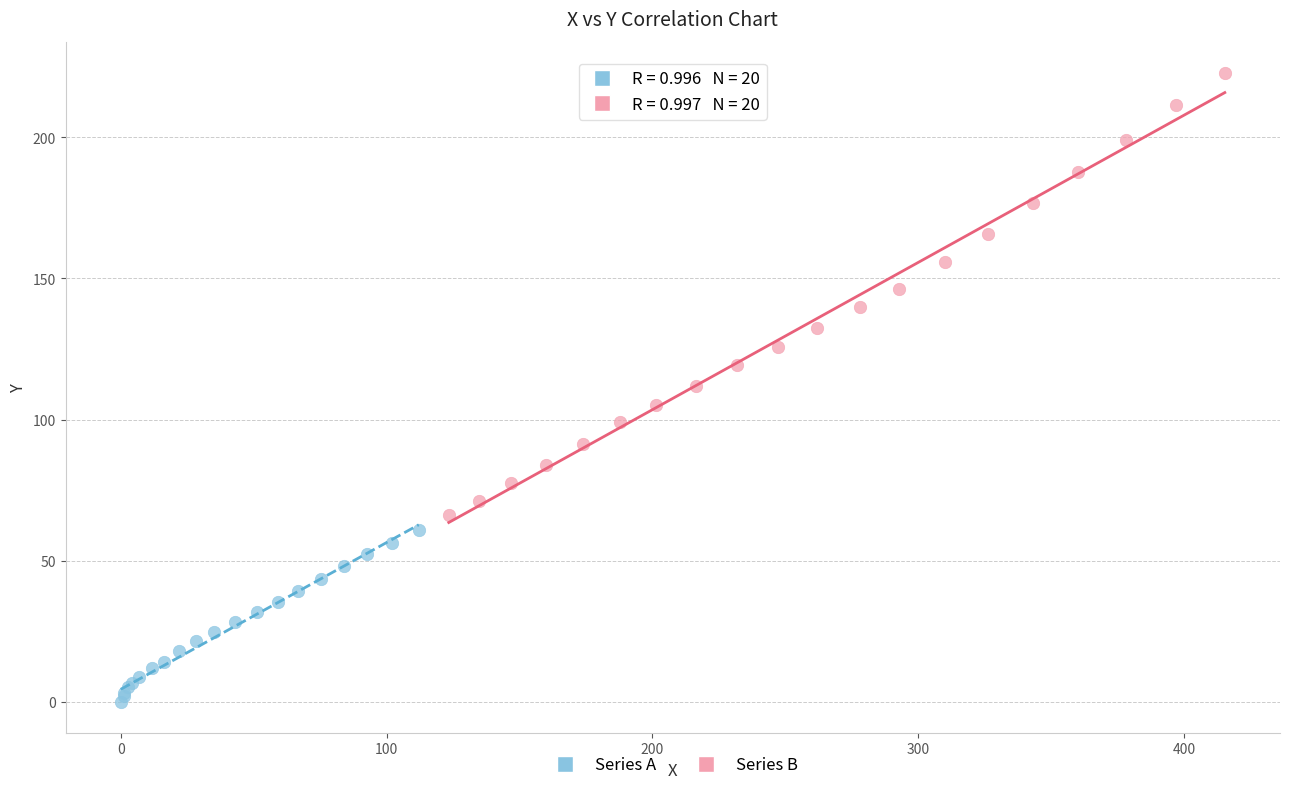

Which series has the largest Y range (max minus min)?

Series B